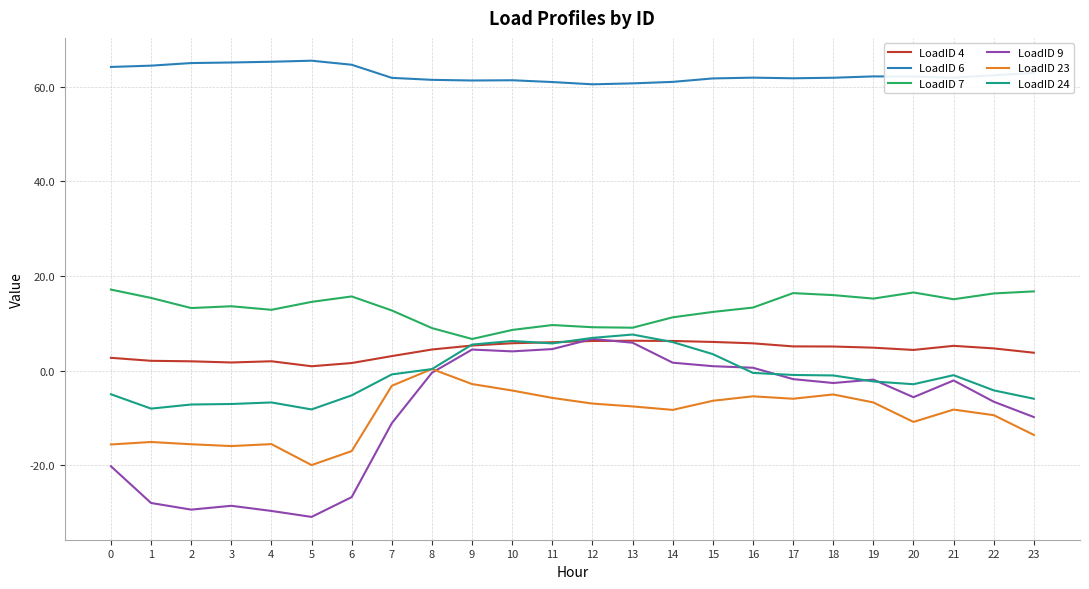

Is this an area chart (filled region under the line)?

No